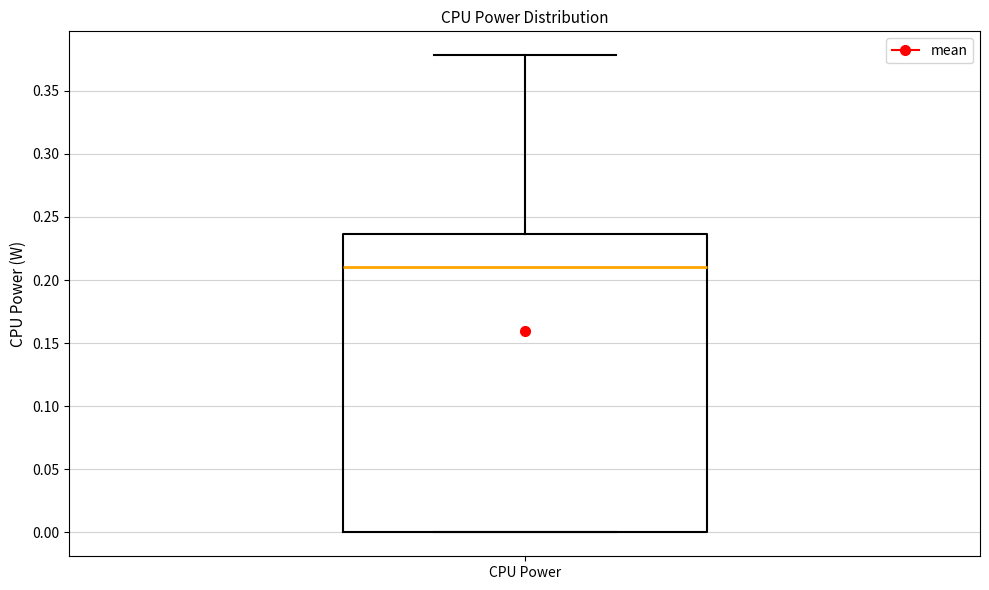

Where does the upper whisker of the box for CPU Power end on the y-axis? The values are not printed on the chart, so give them approximately, as read against the axis.

0.380